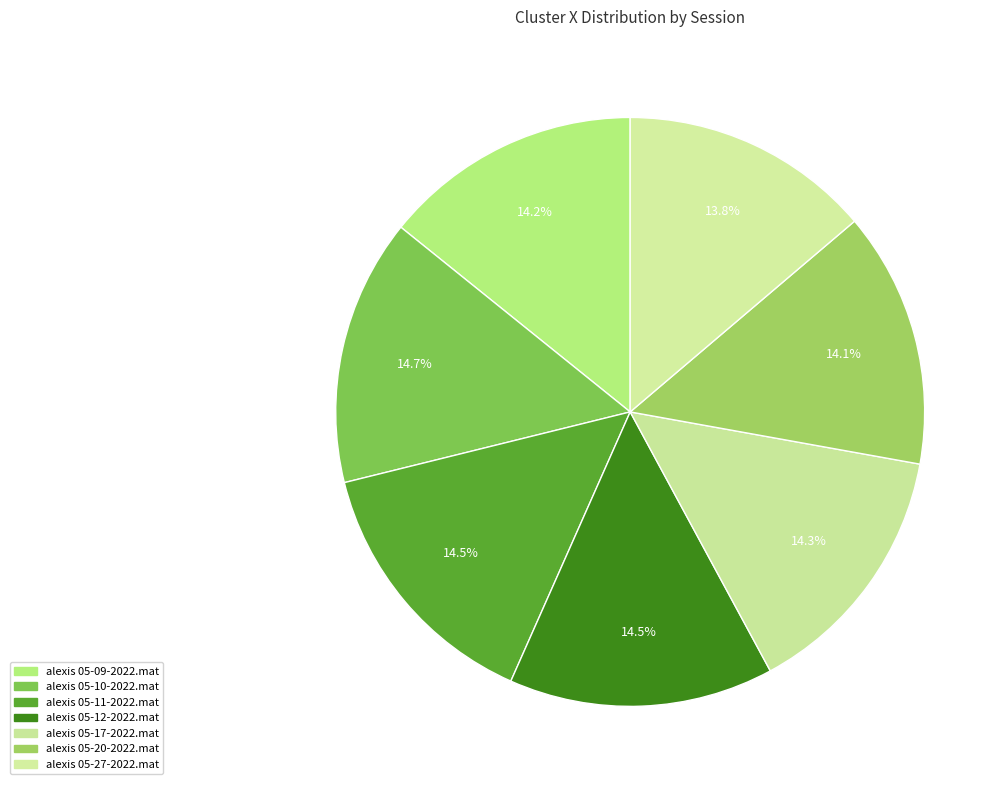

How many slices are in this pie chart?

7